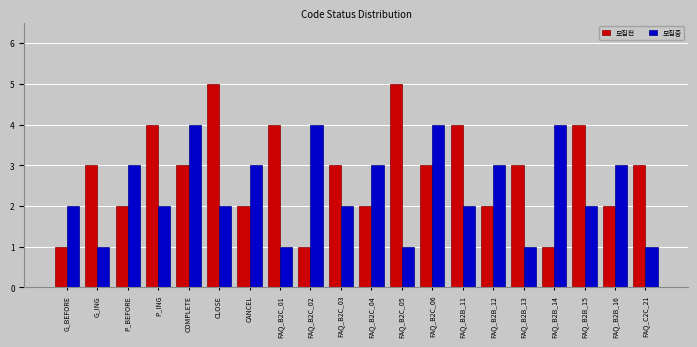

What is the total value across all series at FAQ_B2B_13?

4